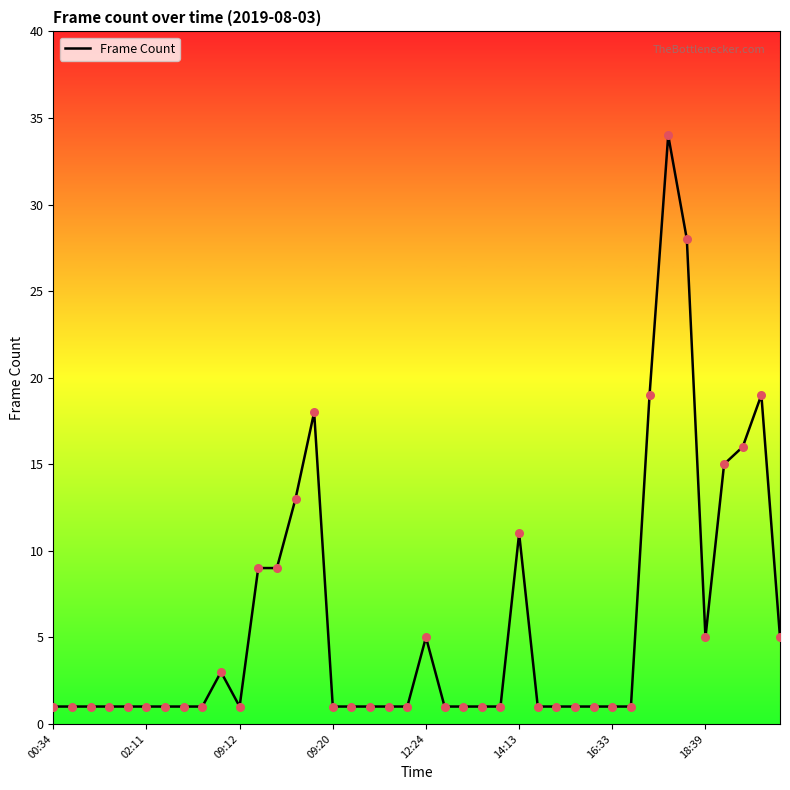

What is the greatest value displayed?

34